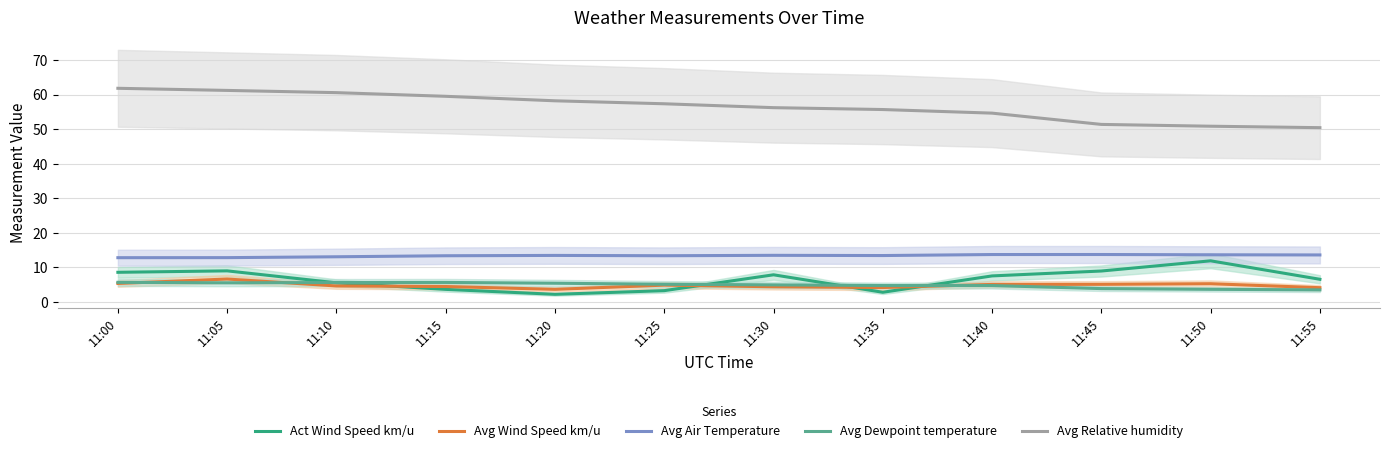

Which series has the widest spread of values?

Avg Relative humidity